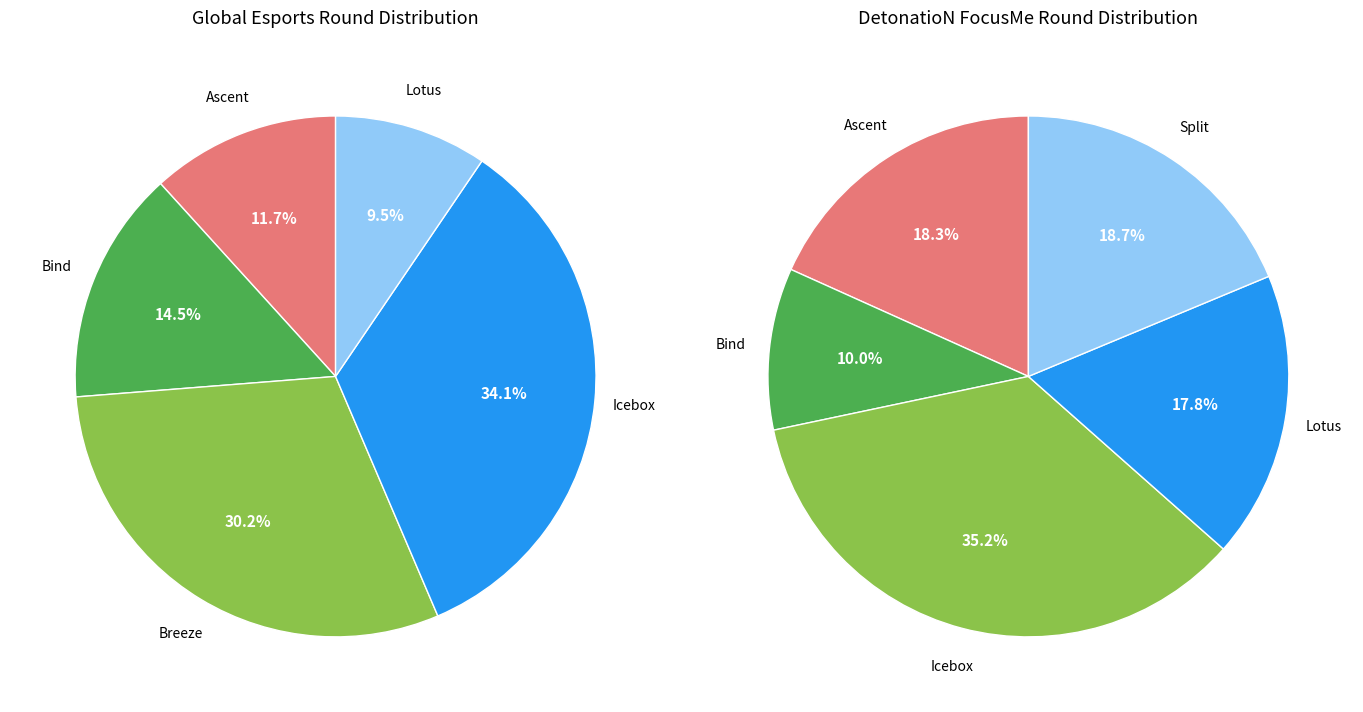

Is it true that DetonatioN FocusMe is 54% of the pie?

False